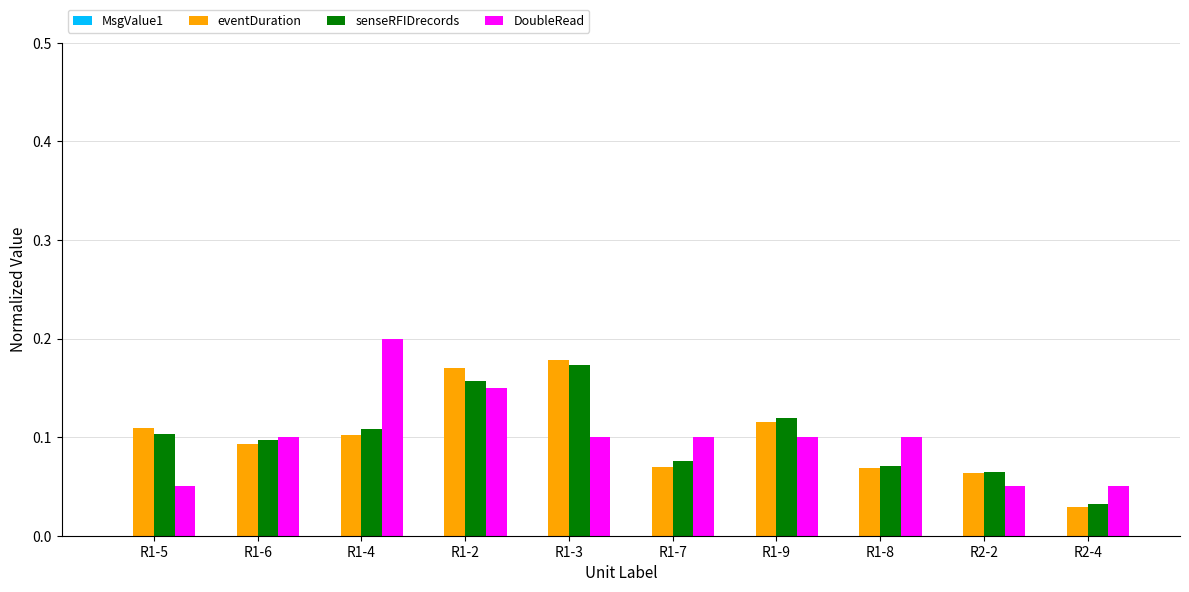

Is it true that senseRFIDrecords equals 0.1 at R1-4?

True